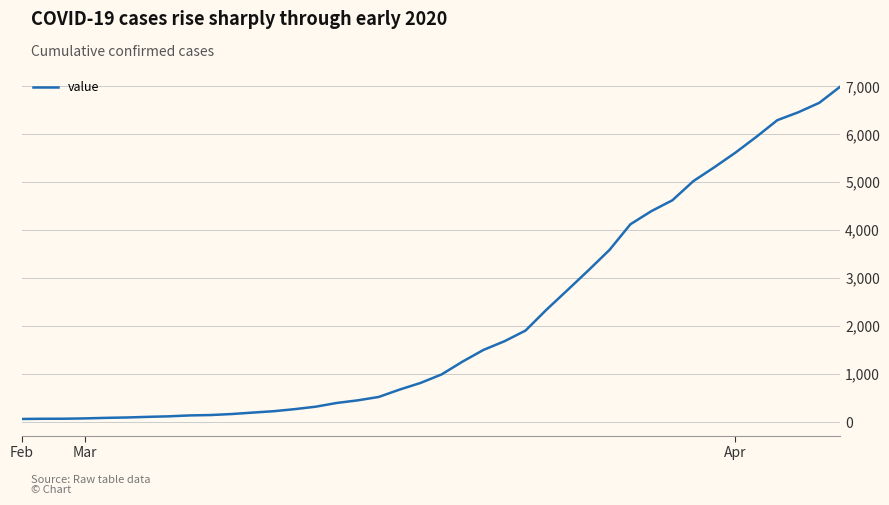

What is the difference between the maximum and minimum values?

6931